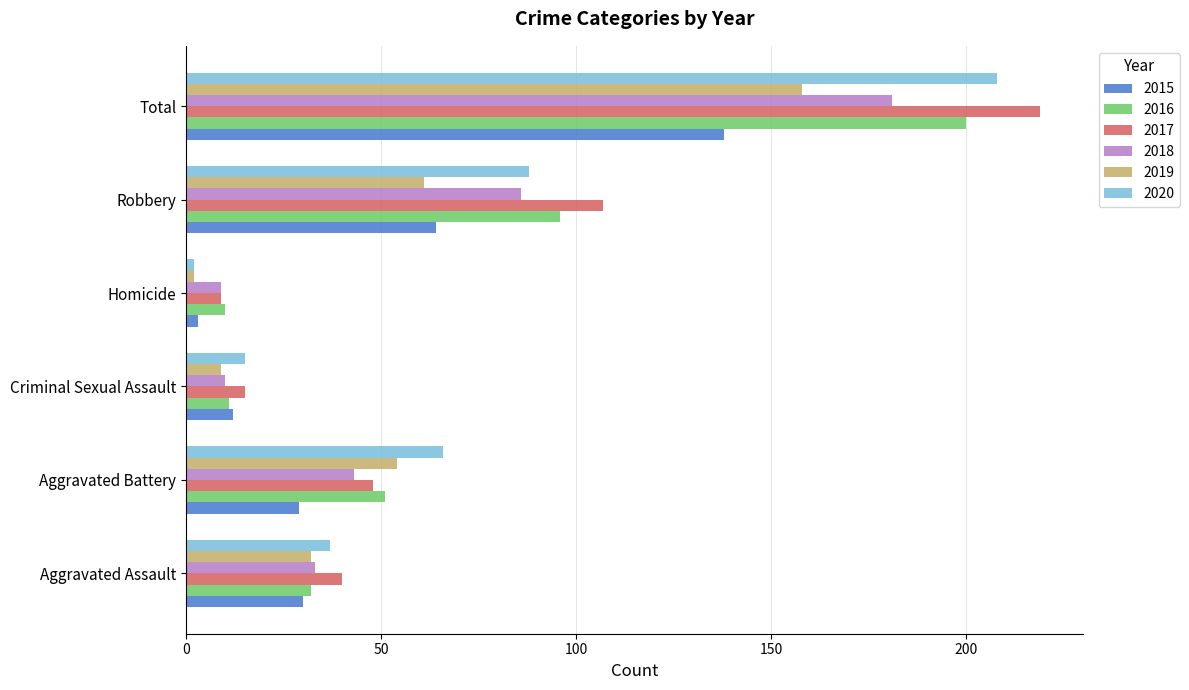

The value of 2020 at Robbery is 88. True or false?

True